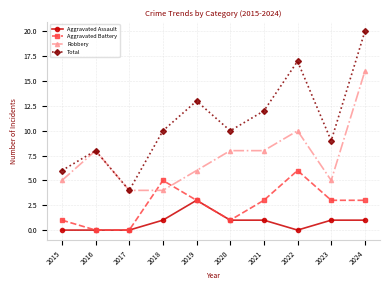

How many interior local valleys does the Total series have?

3